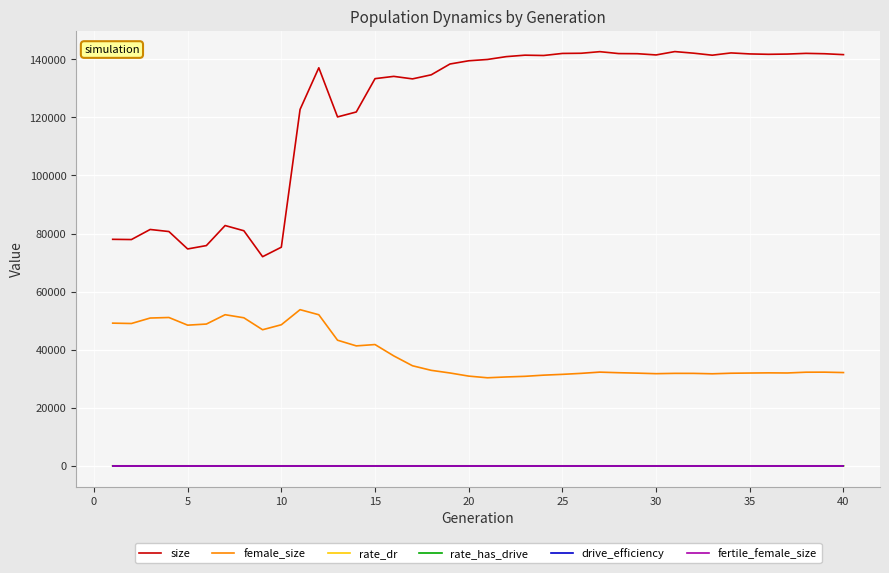

Which series has the largest range (max minus min)?

size